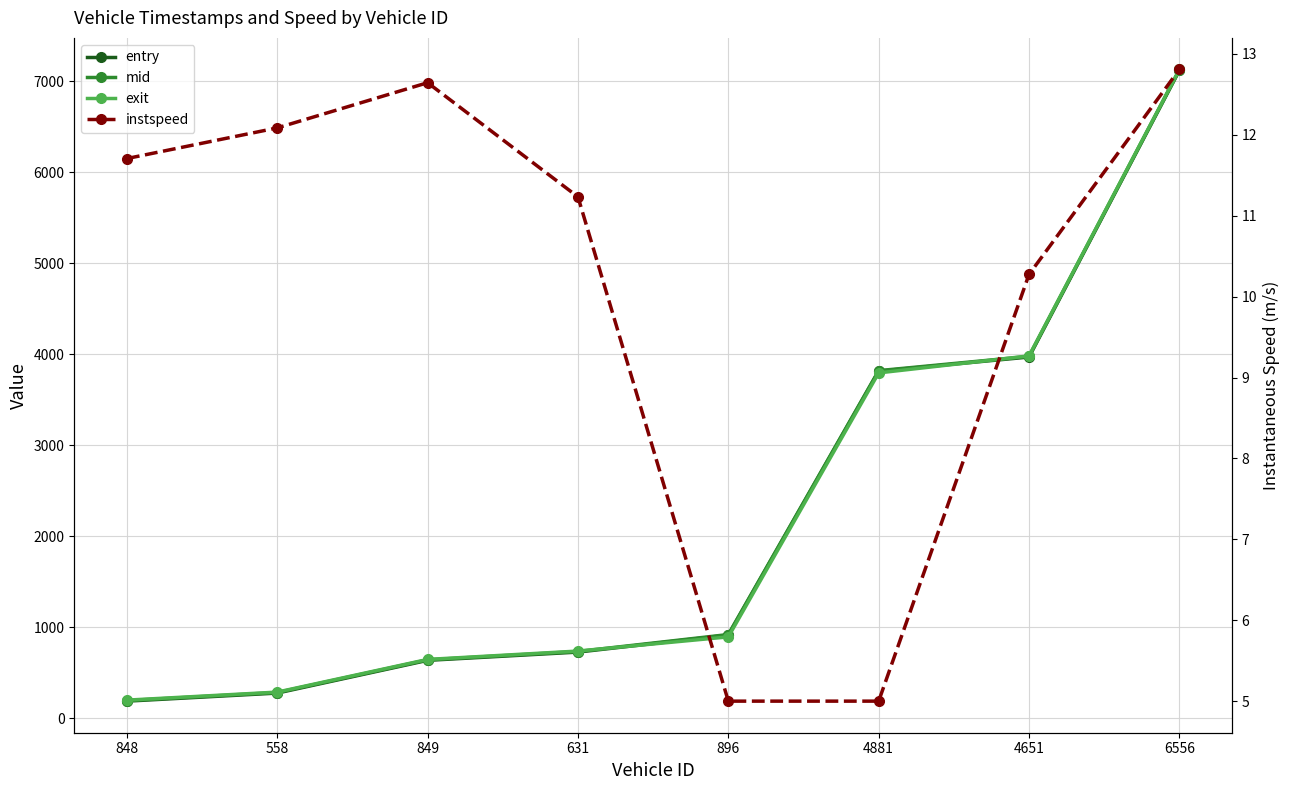

What value does the instspeed series have at 4881?

5.0